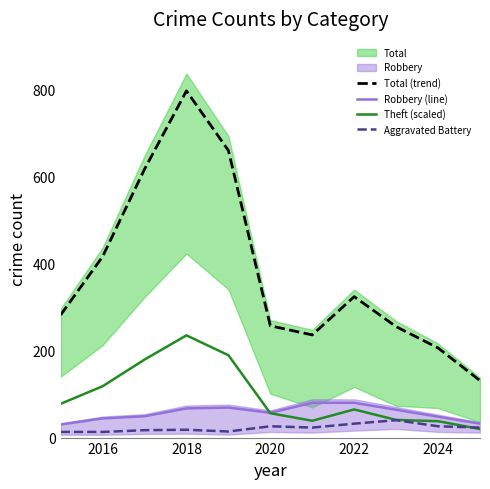

The value of Theft (scaled) at 2016 is 186.1. True or false?

False